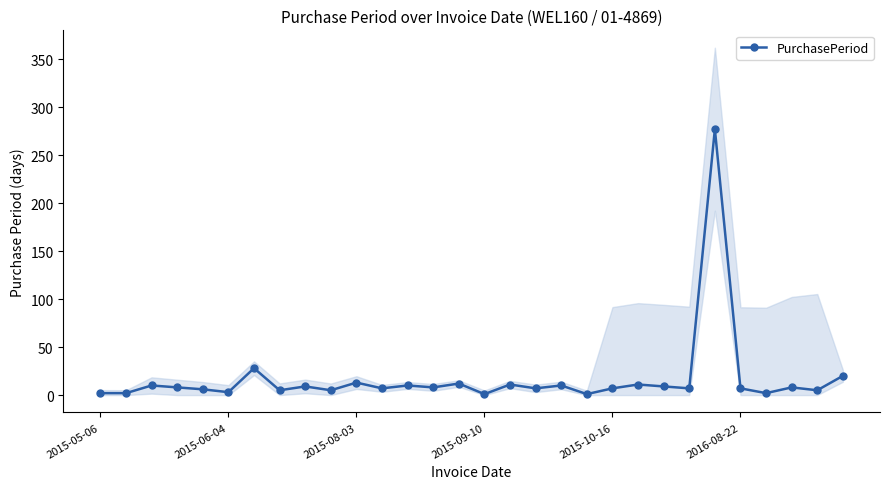

Reading right to left, list all the values displayed in this chart.

20	5	8	2	7	277	7	9	11	7	1	10	7	11	1	12	8	10	7	13	5	9	5	28	3	6	8	10	2	2